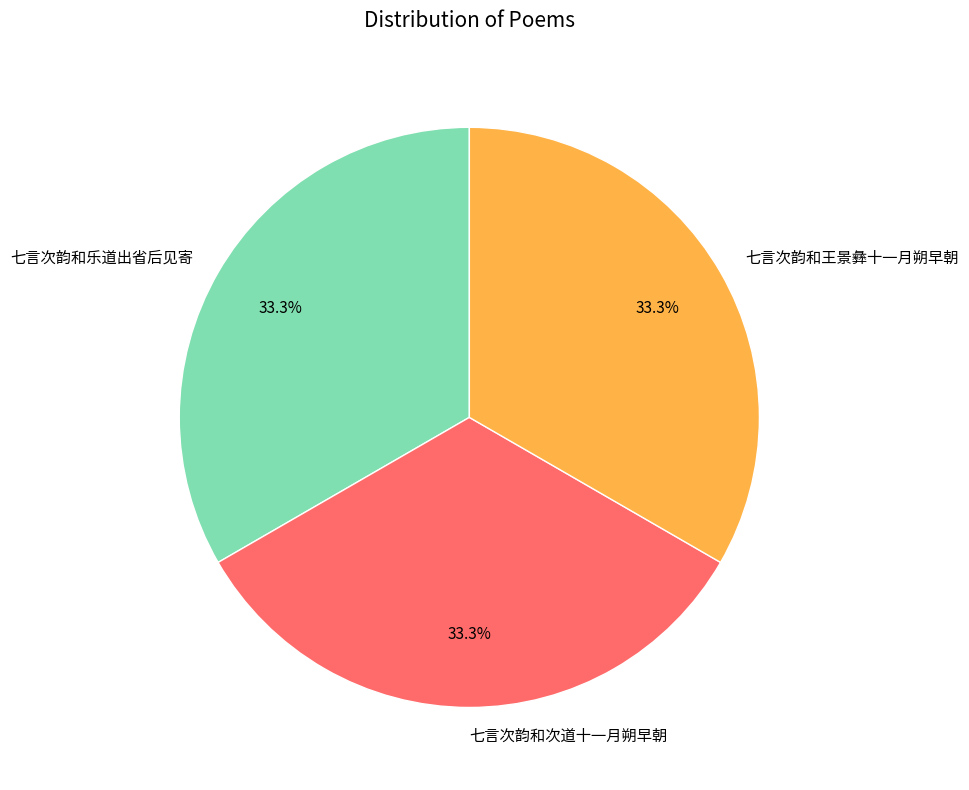

How many slices are in this pie chart?

3